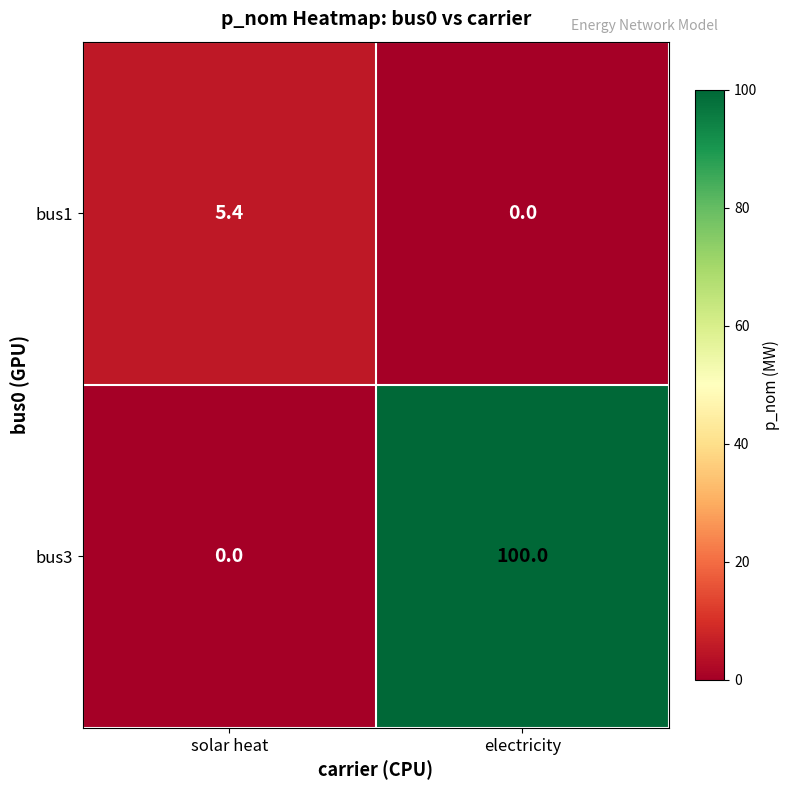

What is the sum of the bus1 values at solar heat and electricity?

5.4